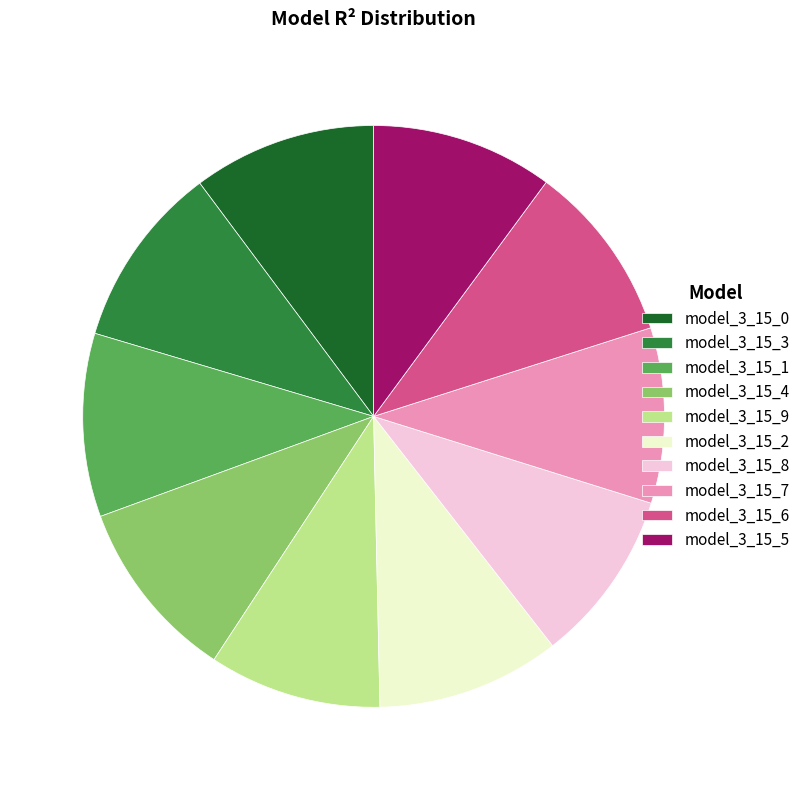

Is there a majority slice in this chart?

No